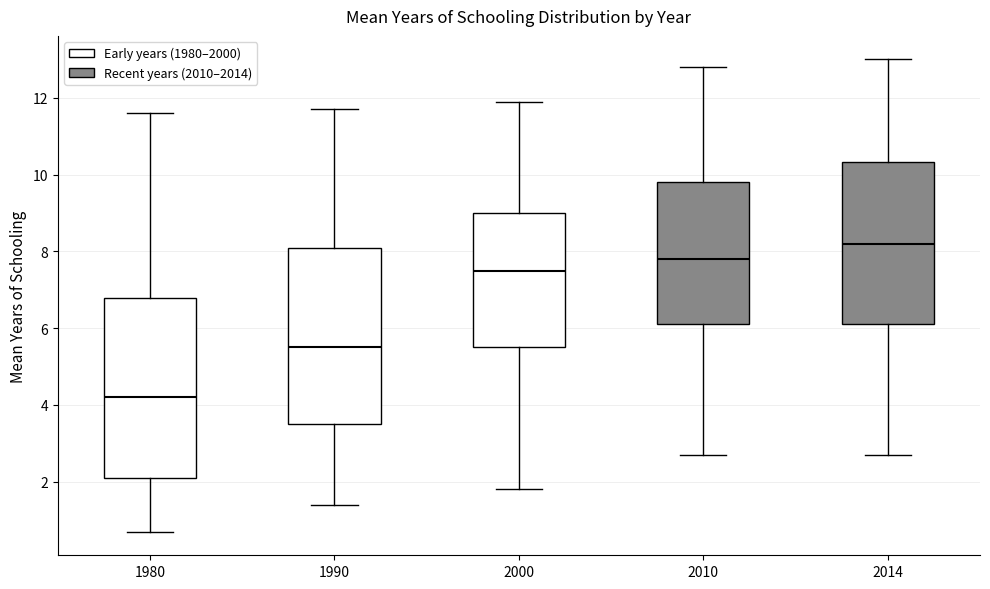

Which box's median line is the lowest?

1980